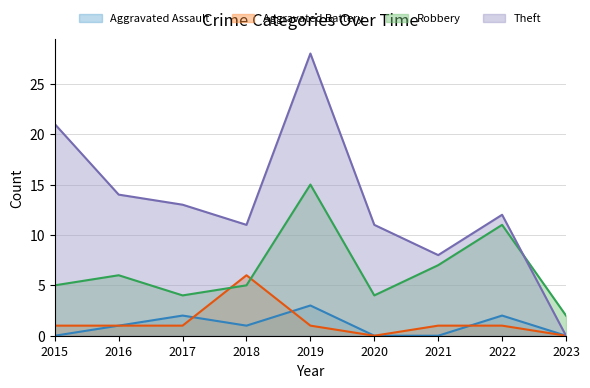

How many lines are shown in the chart?

4